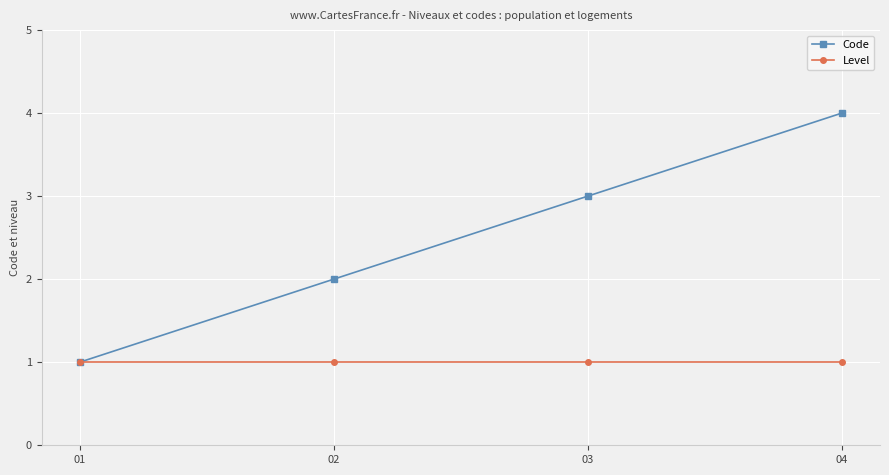

True or false: Code has more than 1 points higher than both neighbors.

False